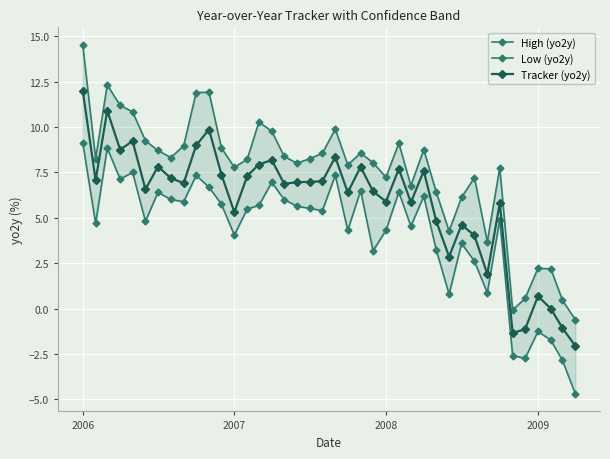

True or false: Tracker (yo2y) has more than 2 interior local peaks.

True